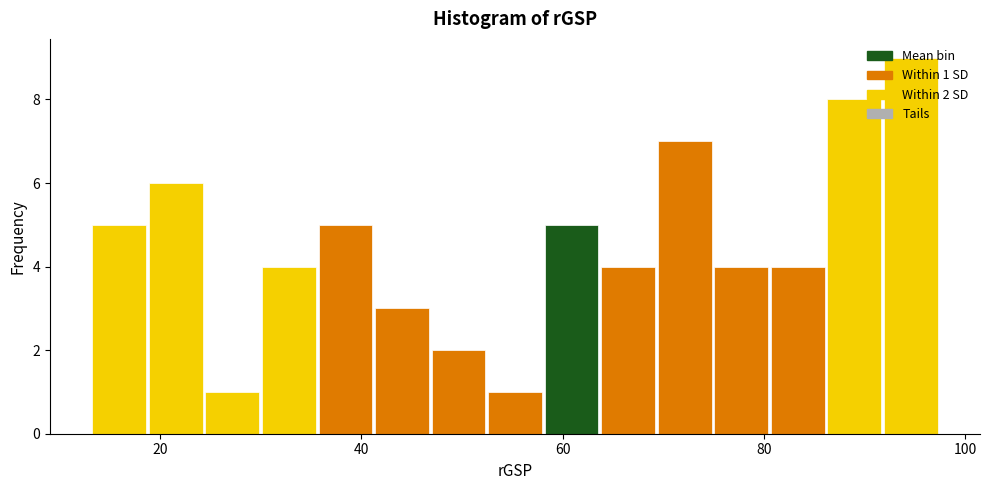

Read against the x-axis, roughly where is the centre of the tallest bar?

94